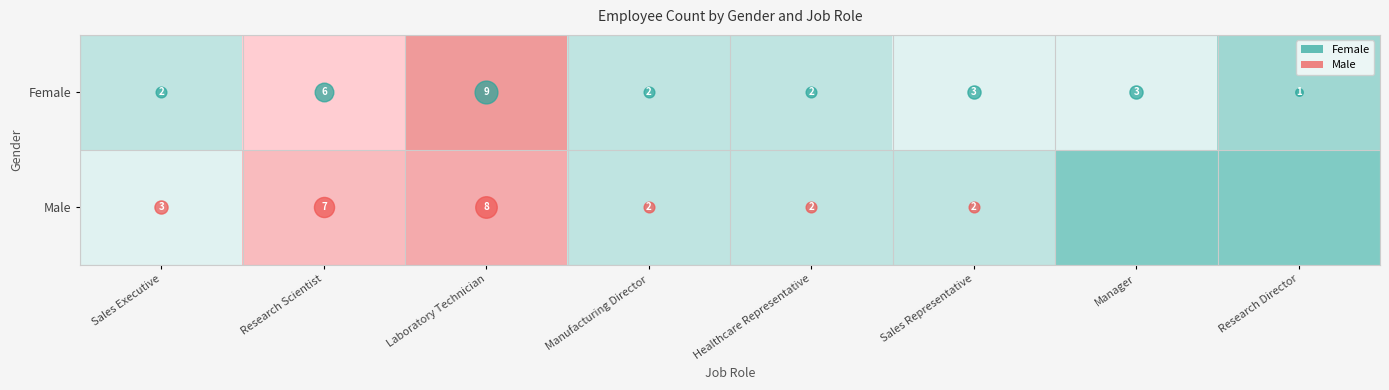

What is the spread (max minus min) of values at Research Director?

1